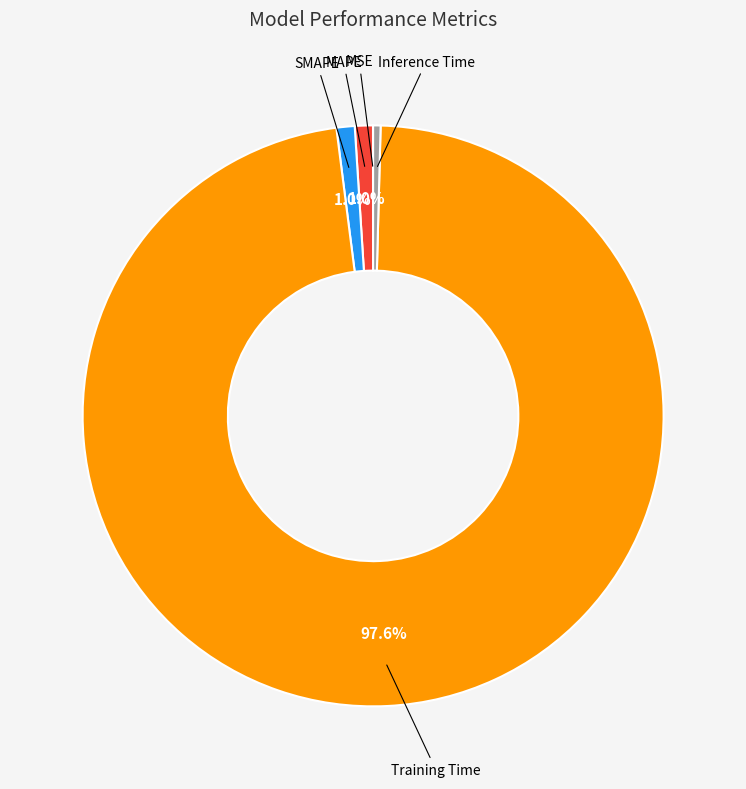

Which slice is the largest?

Training Time